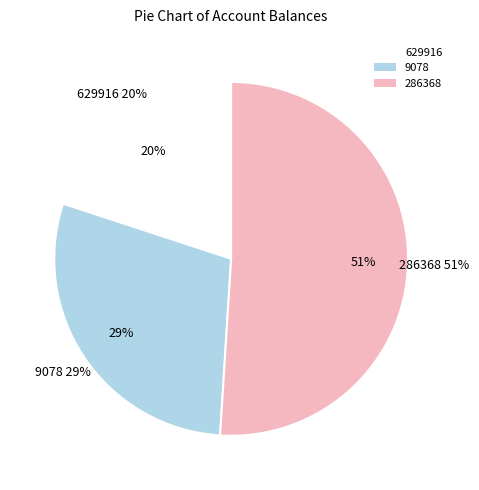

To the nearest percent, what is the combined percentage of 9078 and 286368?

80%